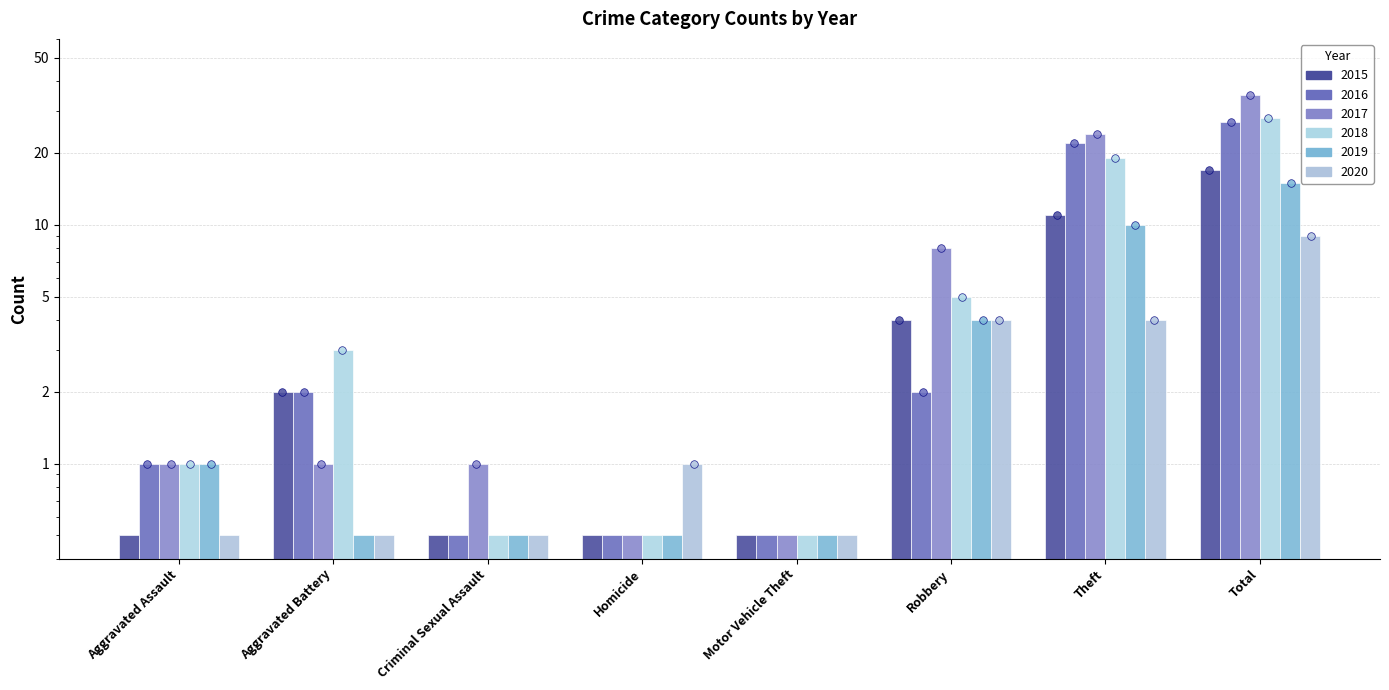

At how many categories does at least one series exceed 28?

1